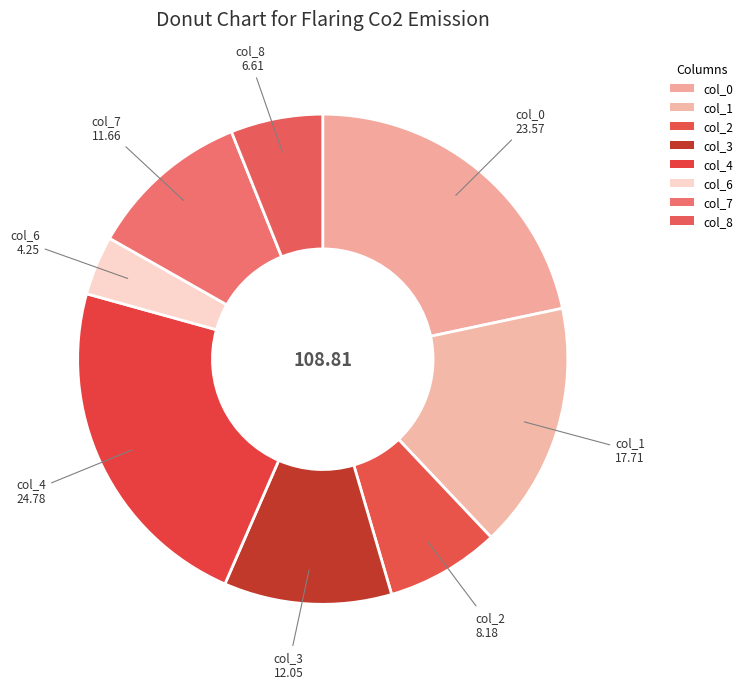

How many segments does this pie chart have?

8